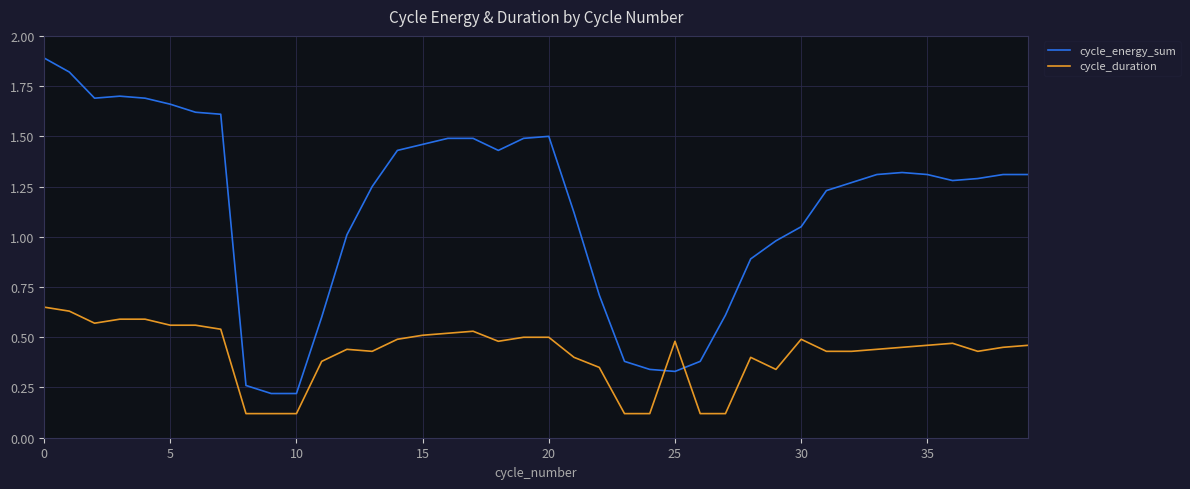

Which series has the largest range (max minus min)?

cycle_energy_sum